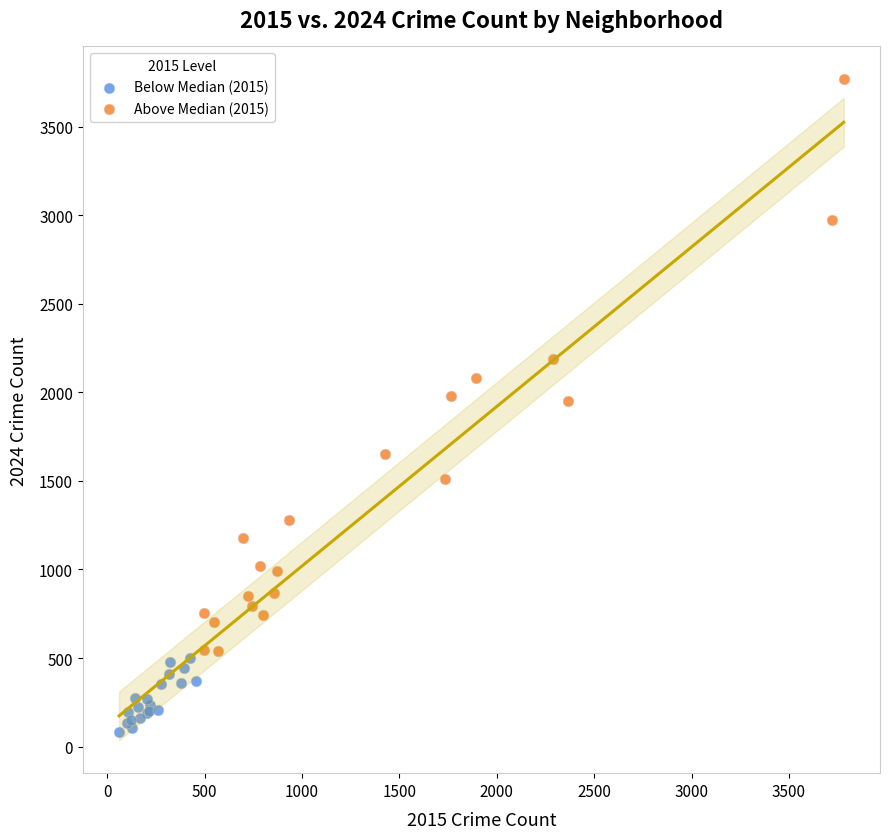

What are all the series names shown in the legend?

Below Median (2015), Above Median (2015)